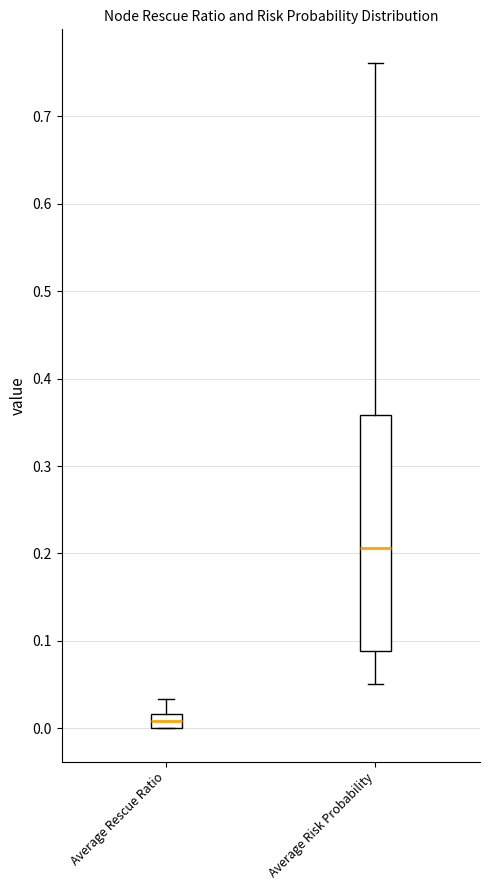

Reading left to right, read every box against the y-axis: the position of its median line, the range the box covers, and the ends of its whiskers. The values are not printed on the chart, so give them approximately, as read against the axis.

Average Rescue Ratio: median 0.01, box 0.00 to 0.02, whiskers 0.00 to 0.03
Average Risk Probability: median 0.21, box 0.09 to 0.36, whiskers 0.05 to 0.76